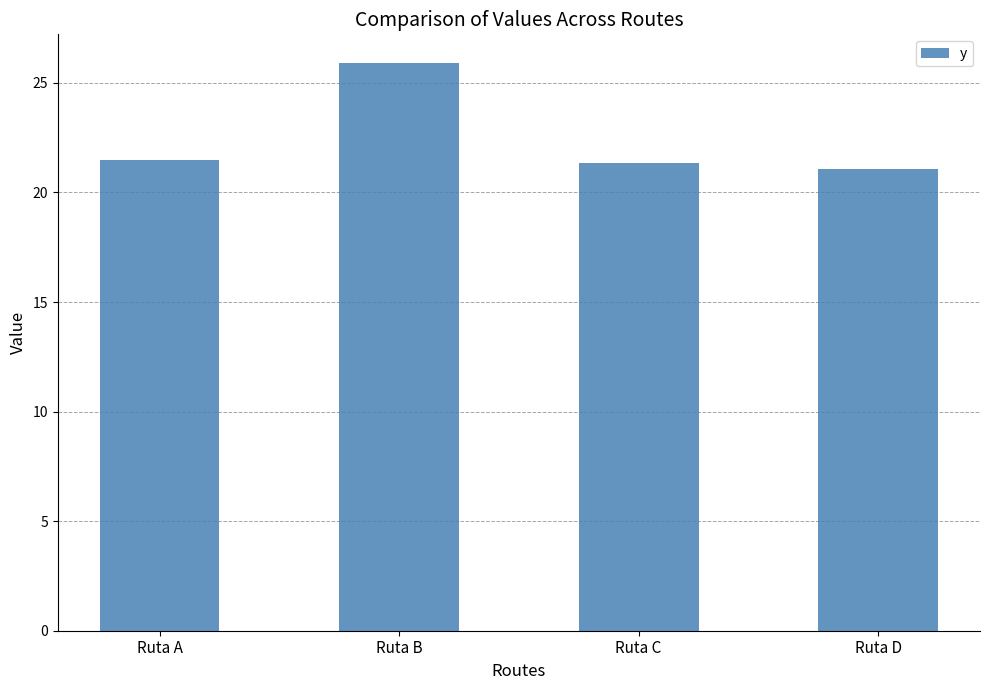

What is the difference between the maximum and second lowest values?

4.6